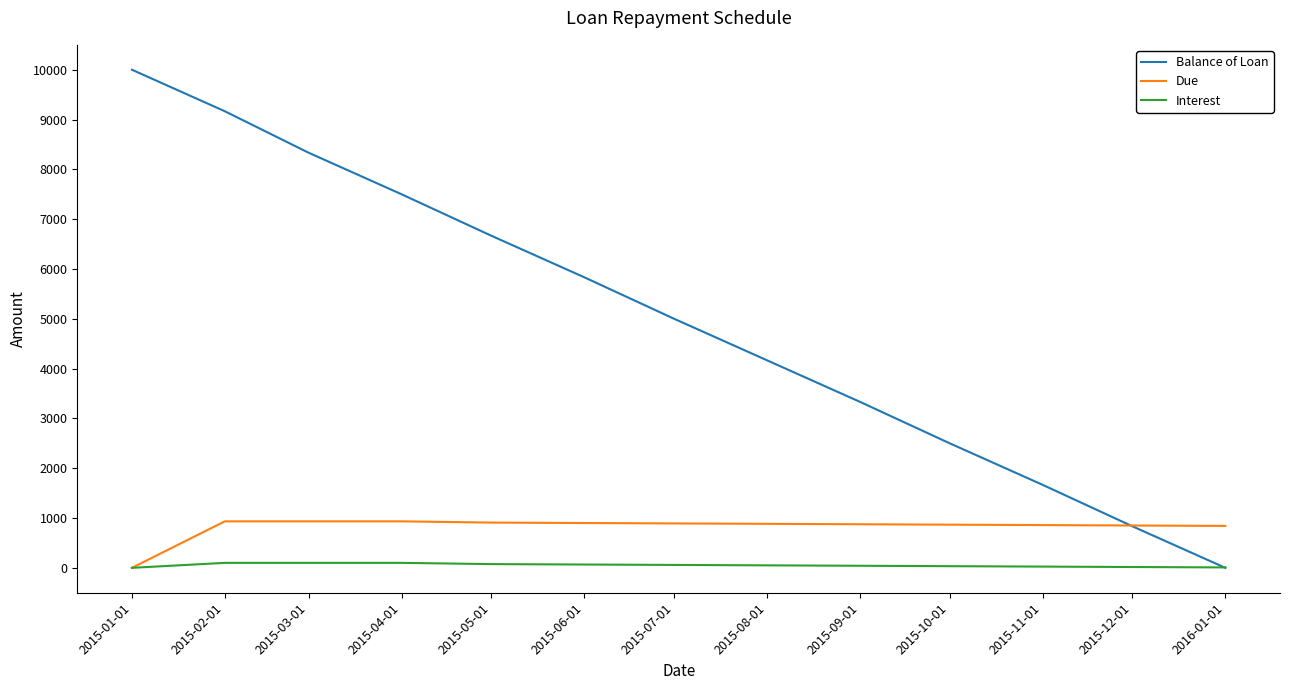

At 2015-03-01, list the series in order from smallest to largest.

Interest, Due, Balance of Loan